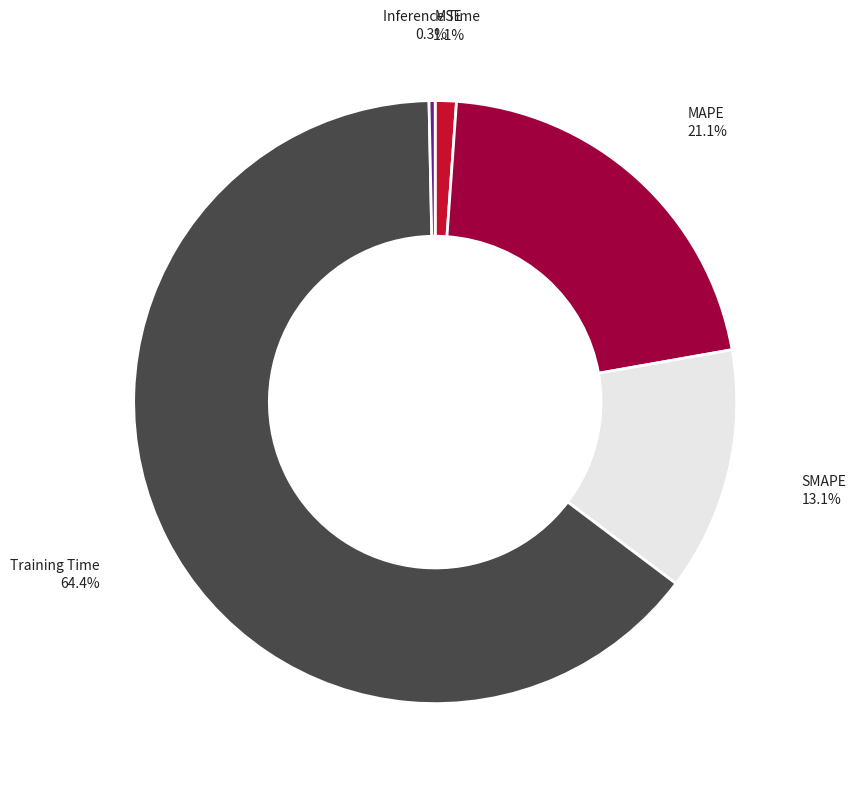

Is there any slice that represents more than half of the pie?

Yes